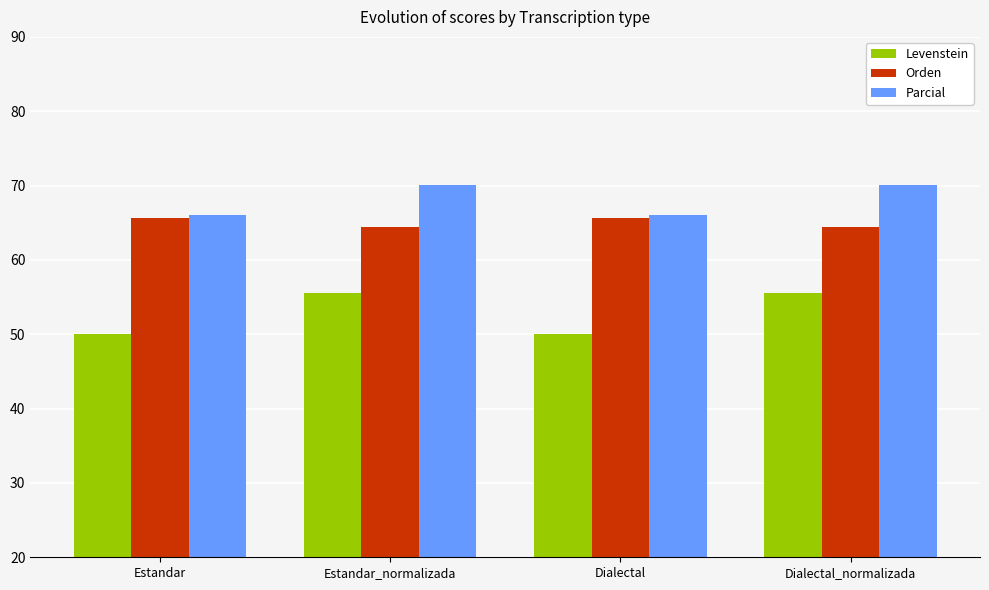

What is the label of the 3rd bar from the right?

Estandar_normalizada